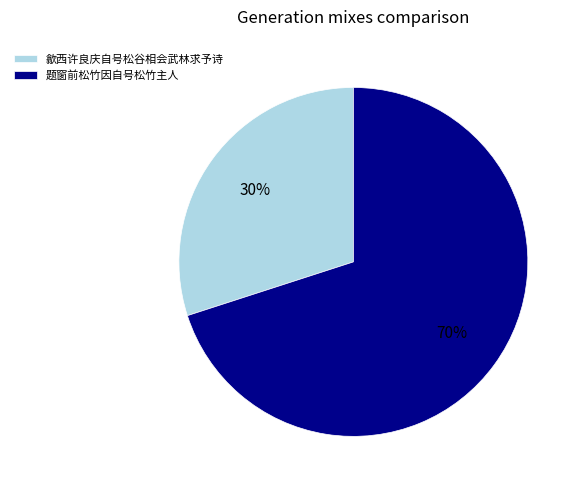

Rank the categories by value from highest to lowest.

题窗前松竹因自号松竹主人, 歙西许良庆自号松谷相会武林求予诗